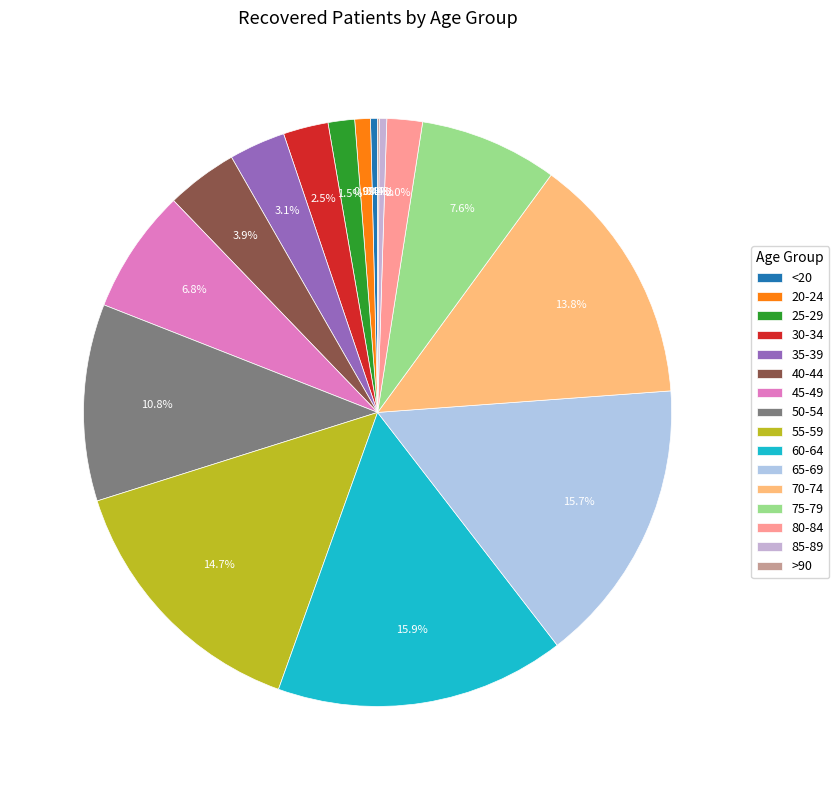

Is it true that 30-34 is 2% of the pie?

True